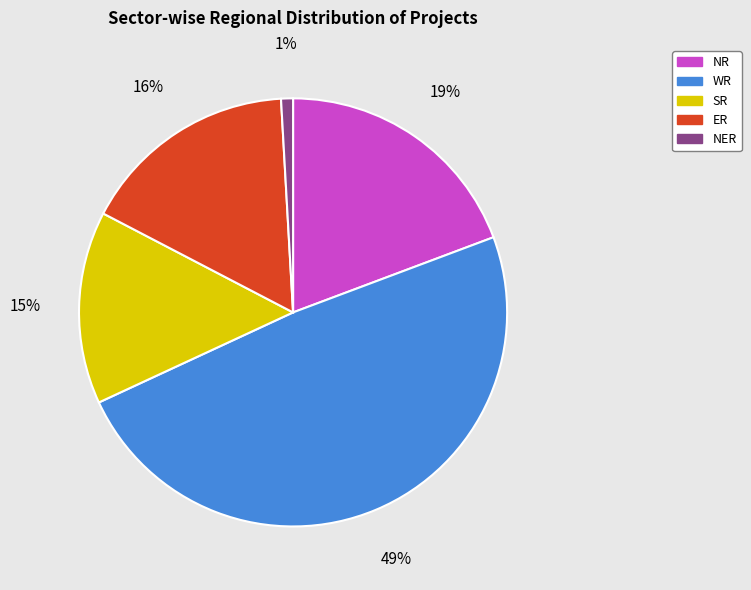

To the nearest percent, what is the combined percentage of NR and NER?

20%